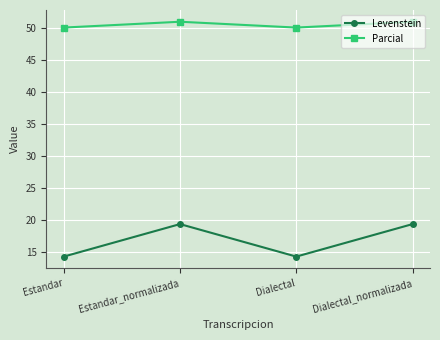

True or false: Levenstein and Parcial intersect in this chart.

False